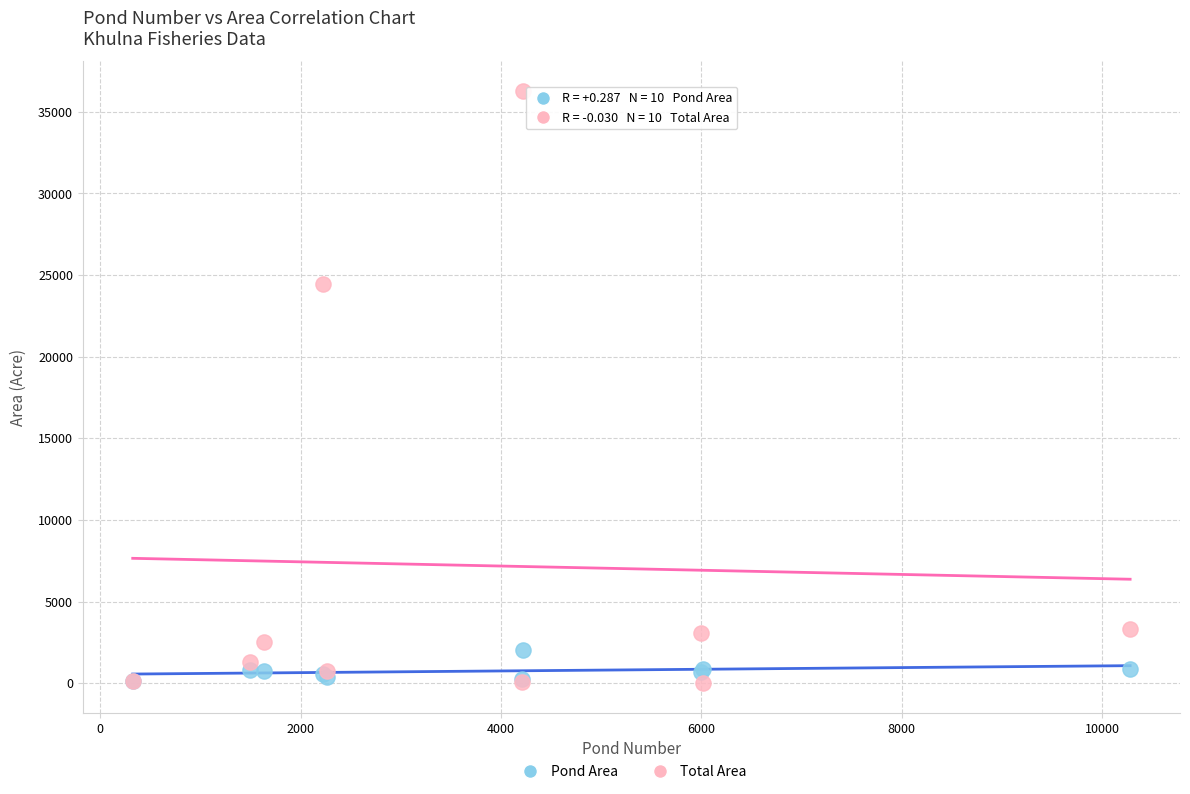

What are all the series names shown in the legend?

Pond Area, Total Area